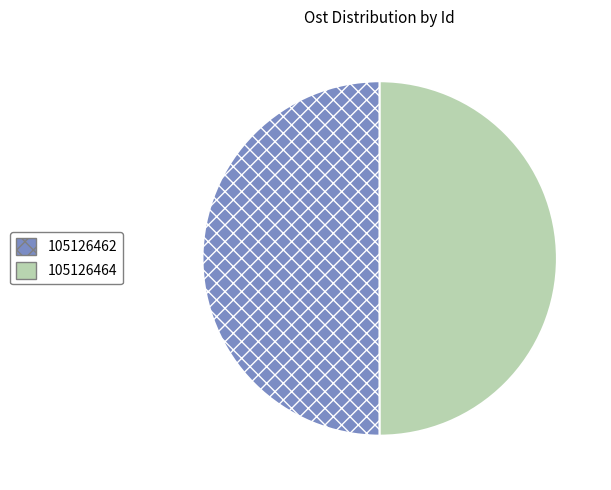

How many slices are in this pie chart?

2